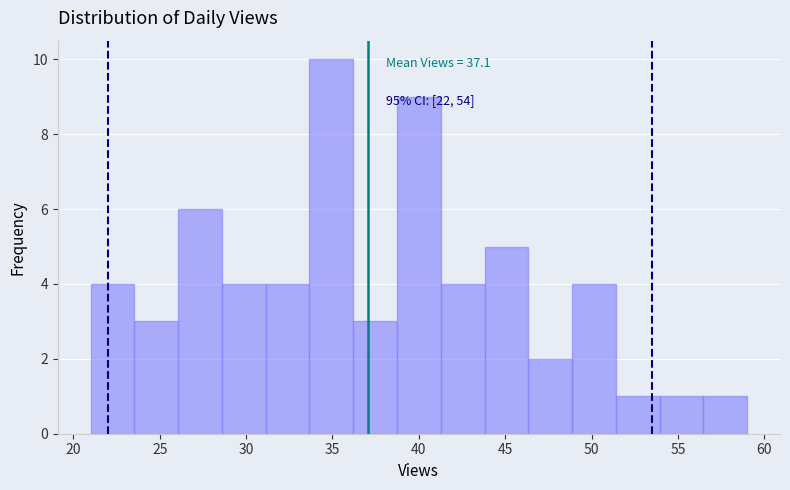

Which range on the x-axis has the tallest bar?

33.5 to 36.0